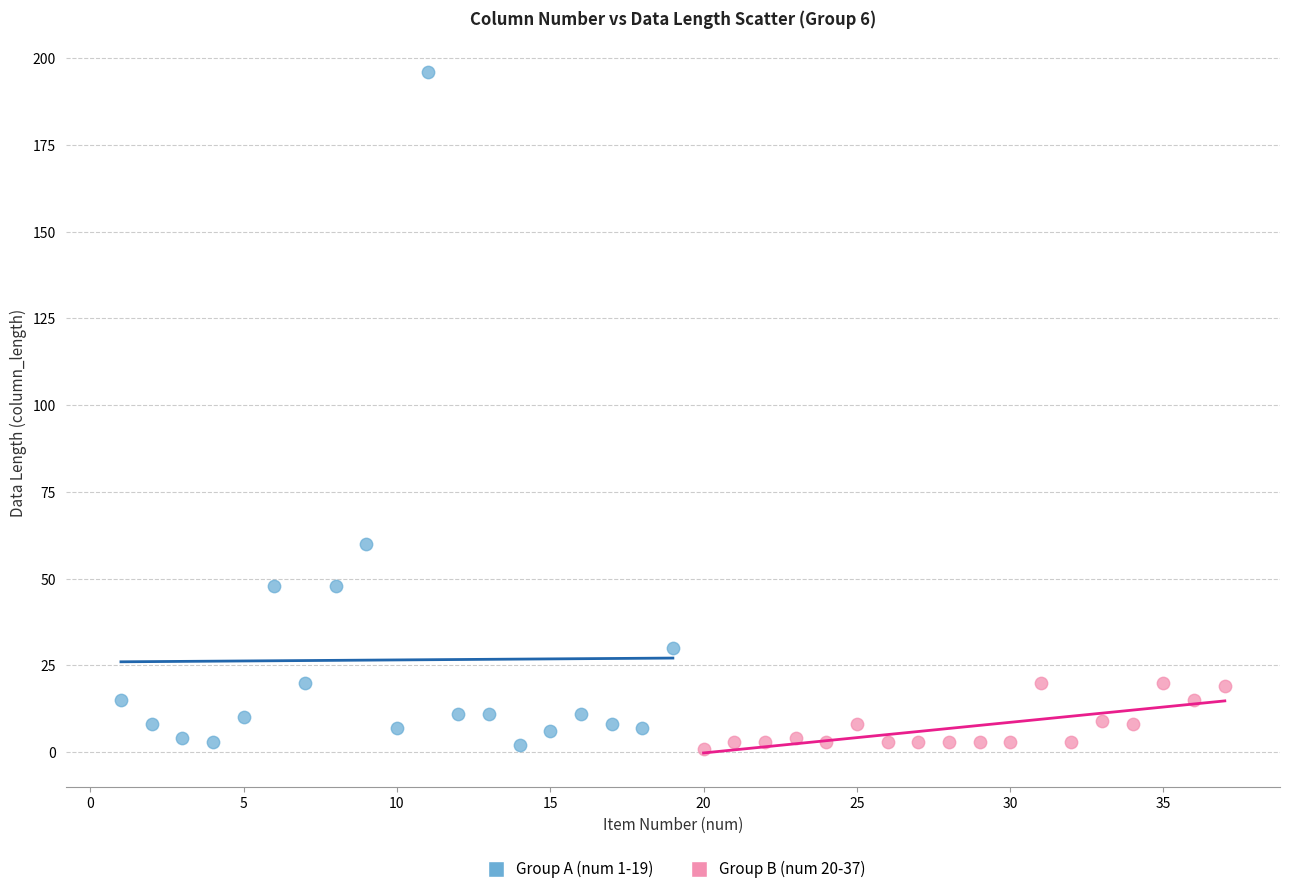

Which series has the largest Y range (max minus min)?

Group A (num 1-19)